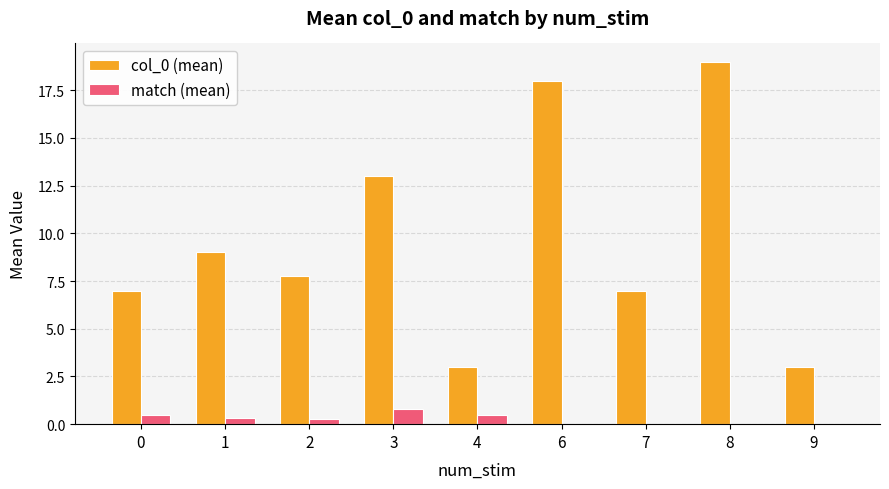

At which category is the sum across all series the highest?

8